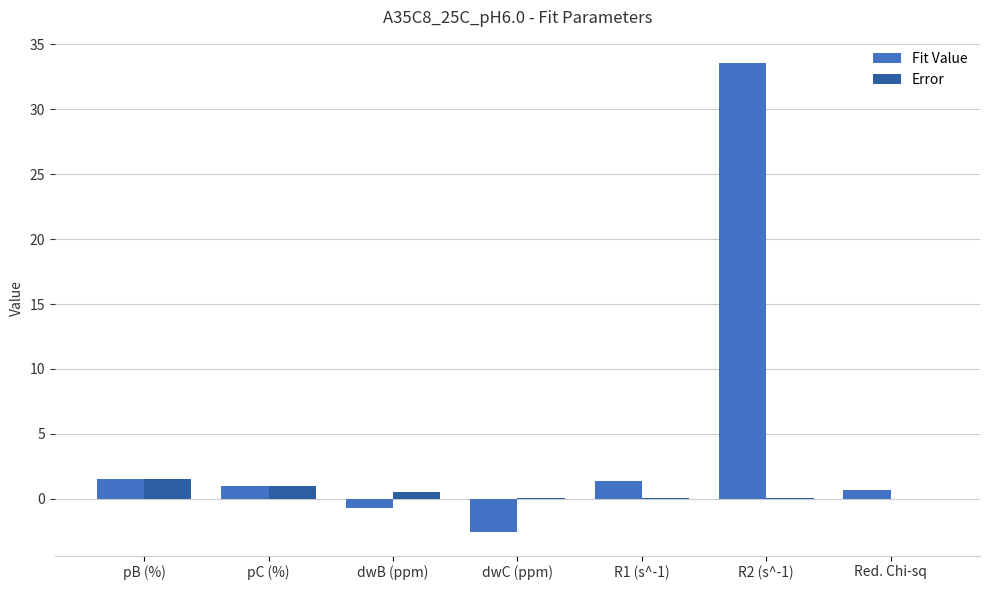

How many groups of bars are there?

7